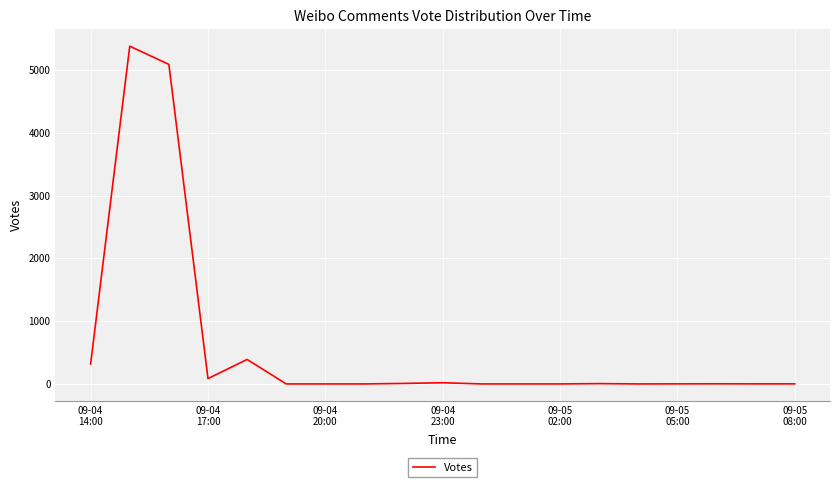

What is the greatest value displayed?

5378